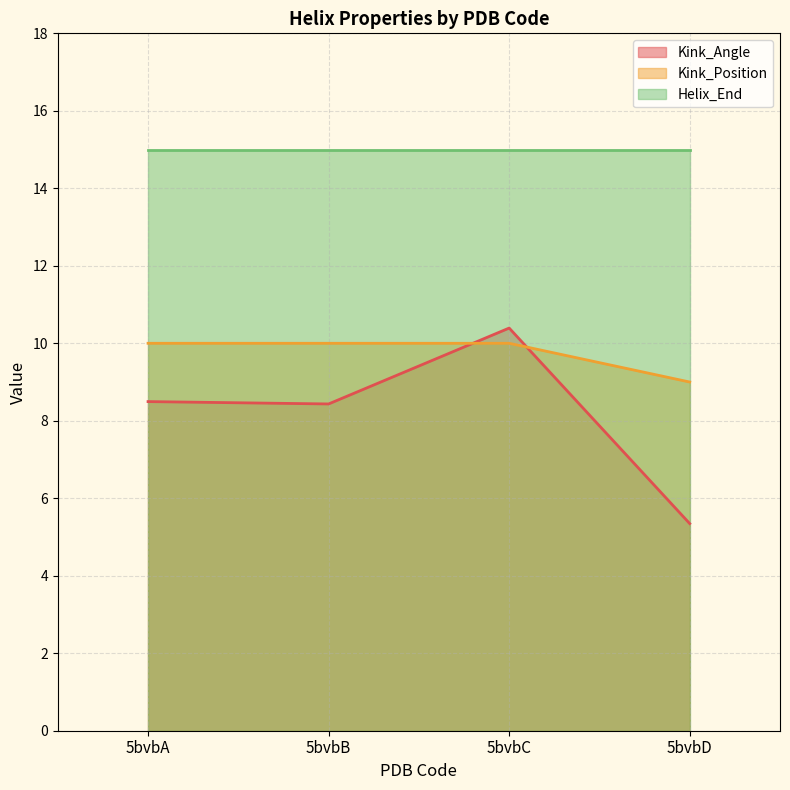

What is the minimum value shown in the chart?

5.3